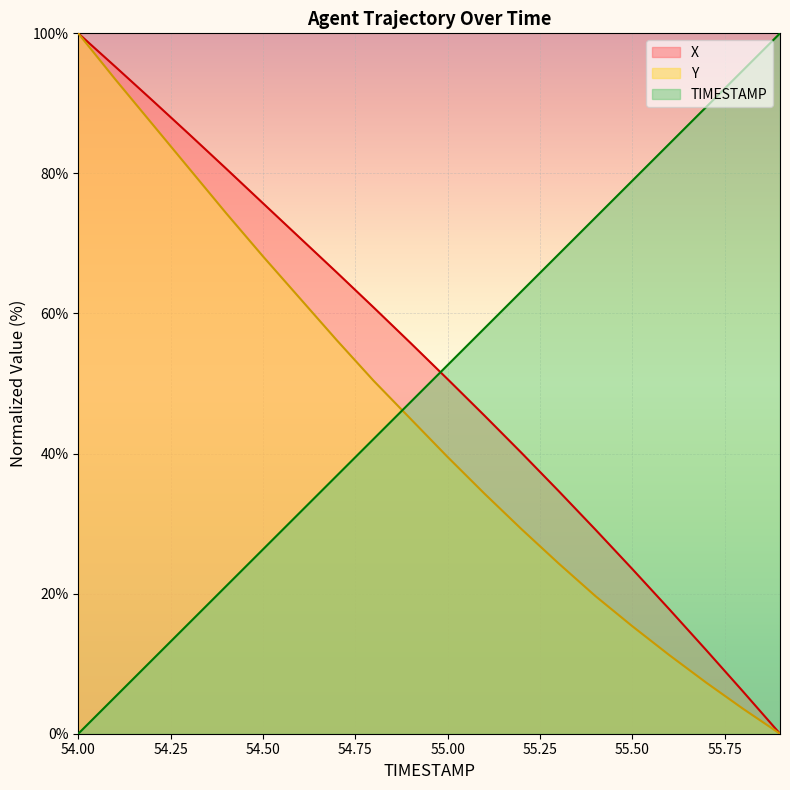

What is the average value of the Y series?

45.1